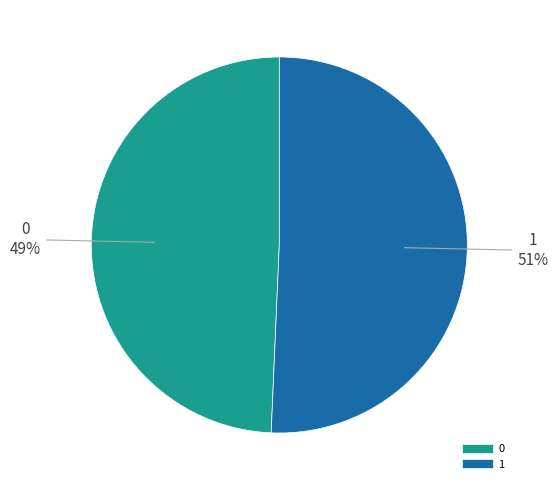

Is the sum of 1 and 0 greater than half?

Yes